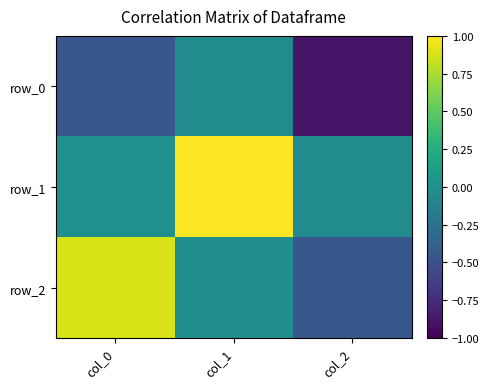

Which label corresponds to the smallest value in the chart?

col_2